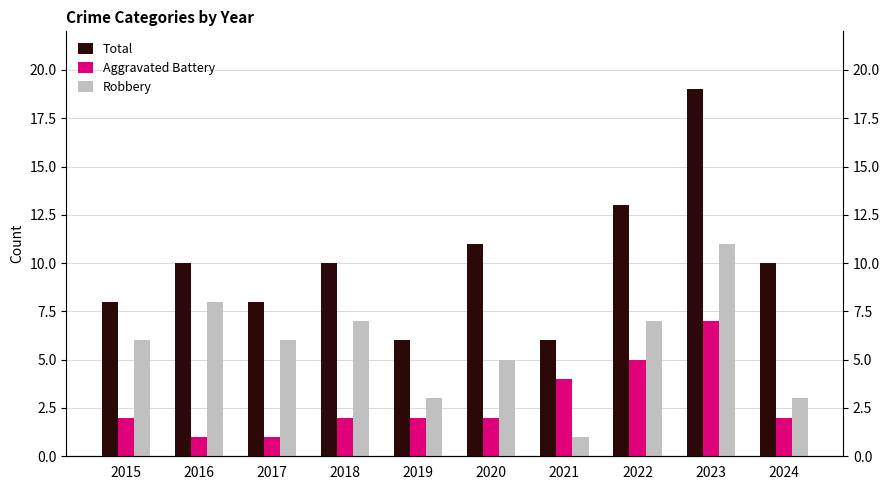

What is the value of the Robbery bar at the 10th from the left?

3